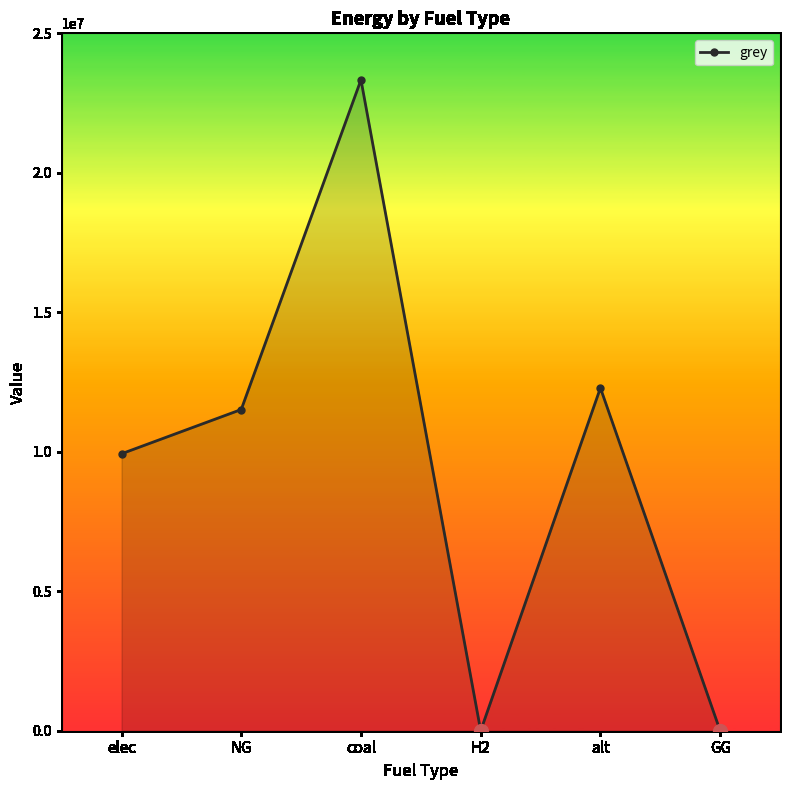

At which label is the value closest to 11666696?

NG